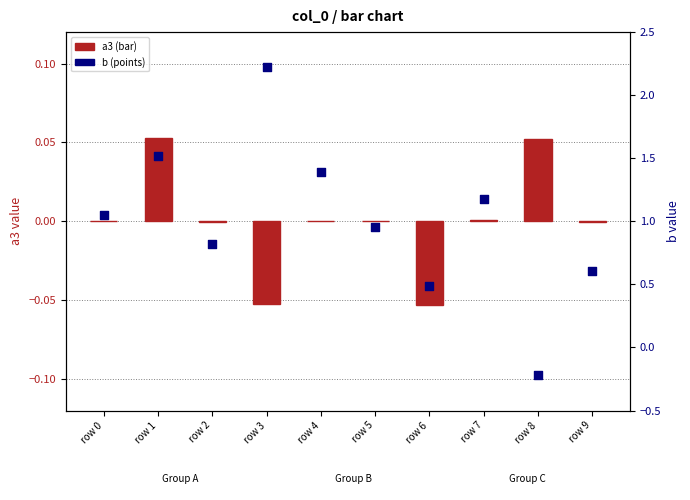

Is the value of a3 (primary) at row 5 greater than the value of b (percentile) at row 3?

No